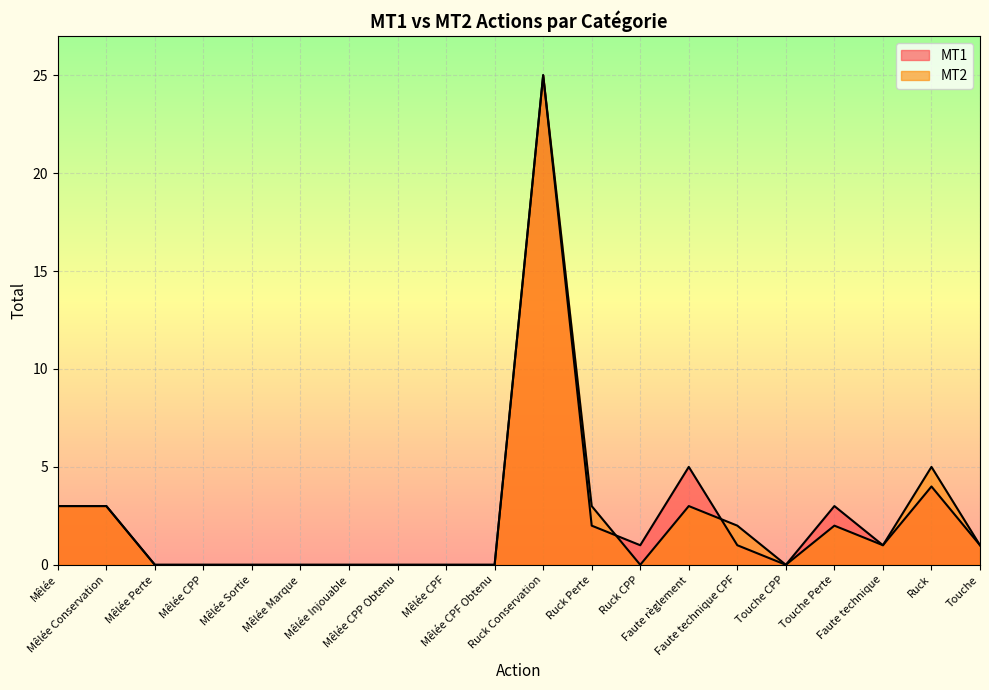

Which series changed the most between Mêlée Conservation and Mêlée Injouable?

MT1